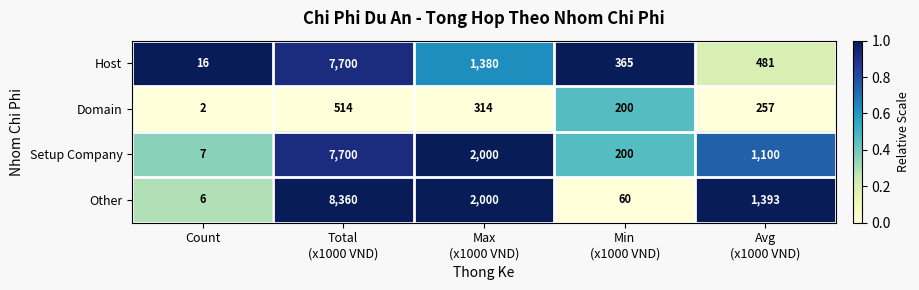

Which category has the lowest value in the Setup Company series?

Count